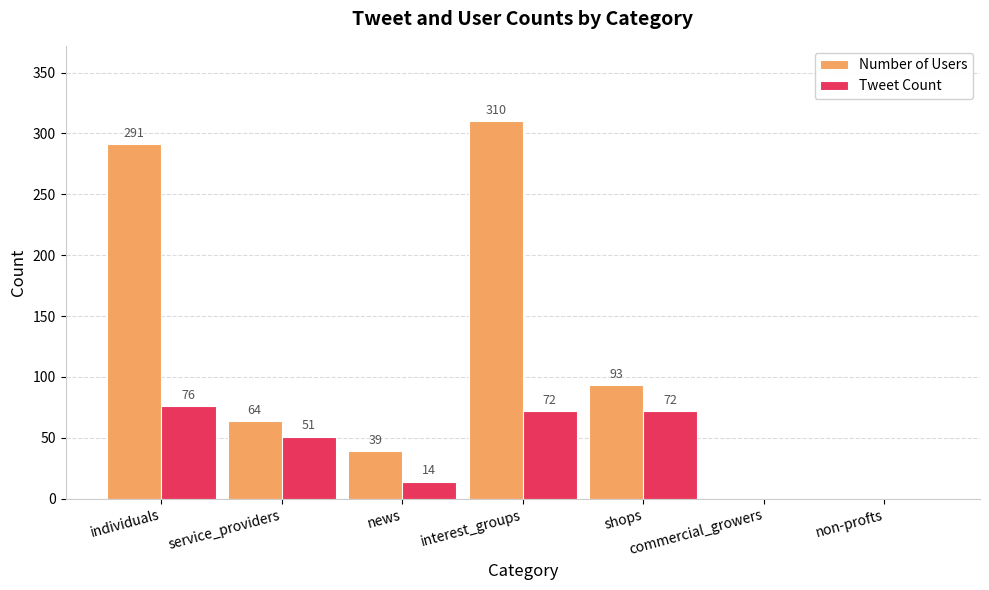

Is it true that Number of Users equals 34 at service_providers?

False